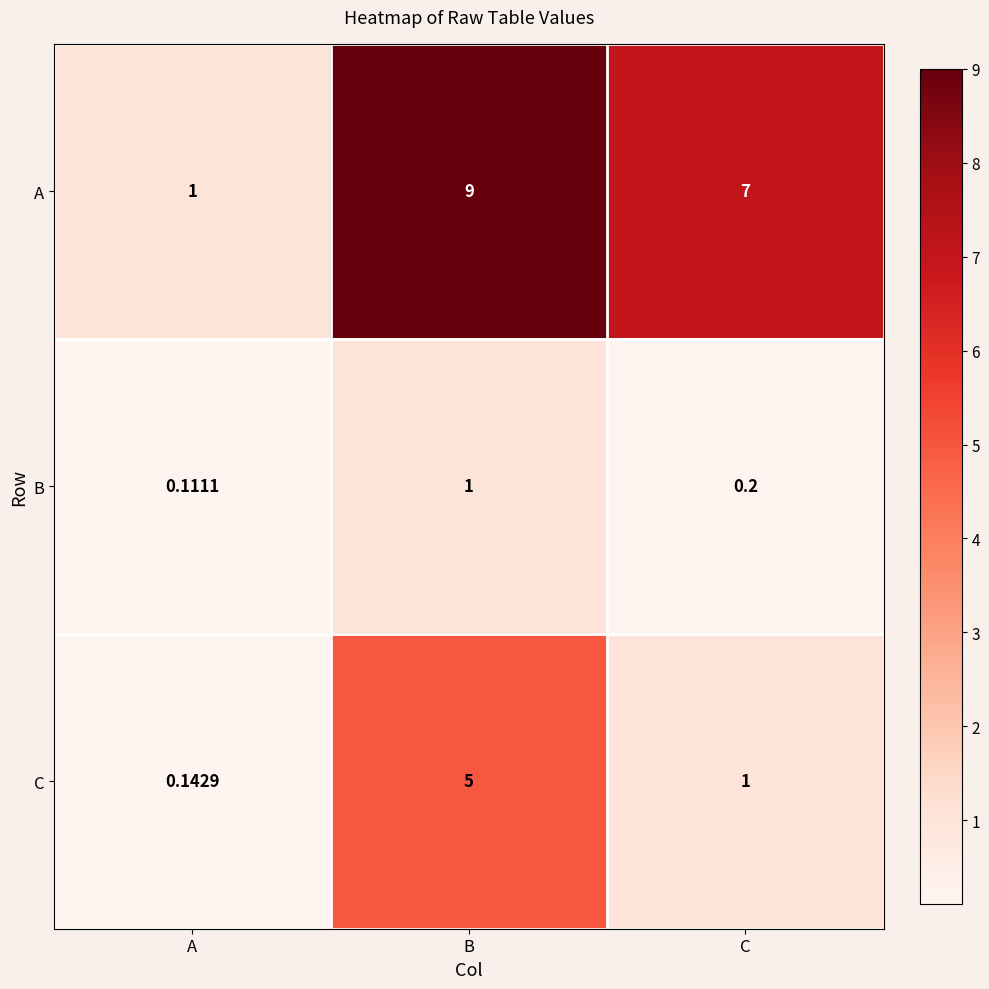

How many categories are shown in the chart?

3